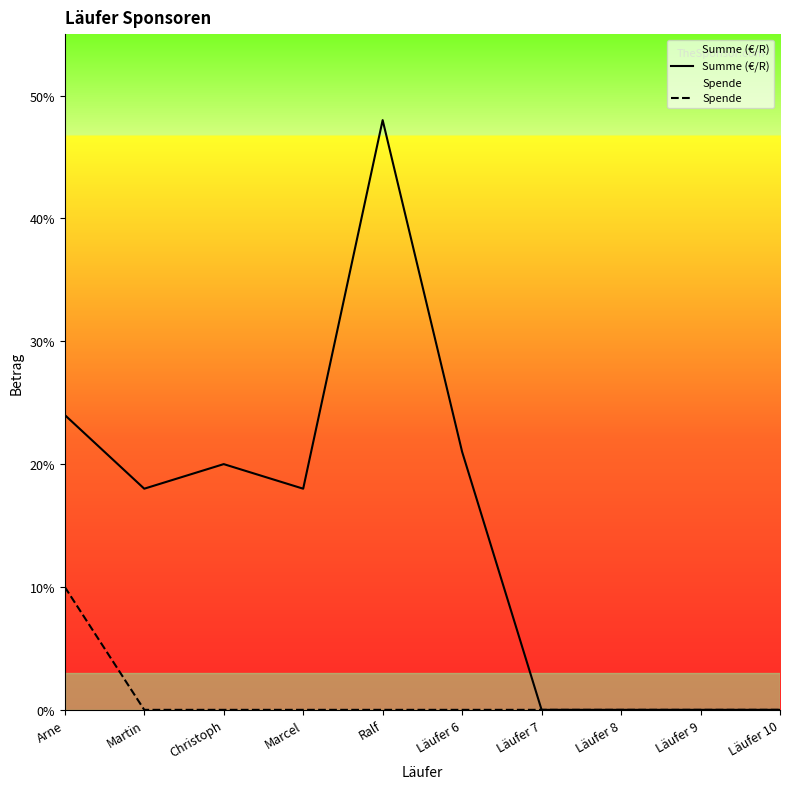

List the series in order of their overall mean, highest first.

Summe (€/R), Spende